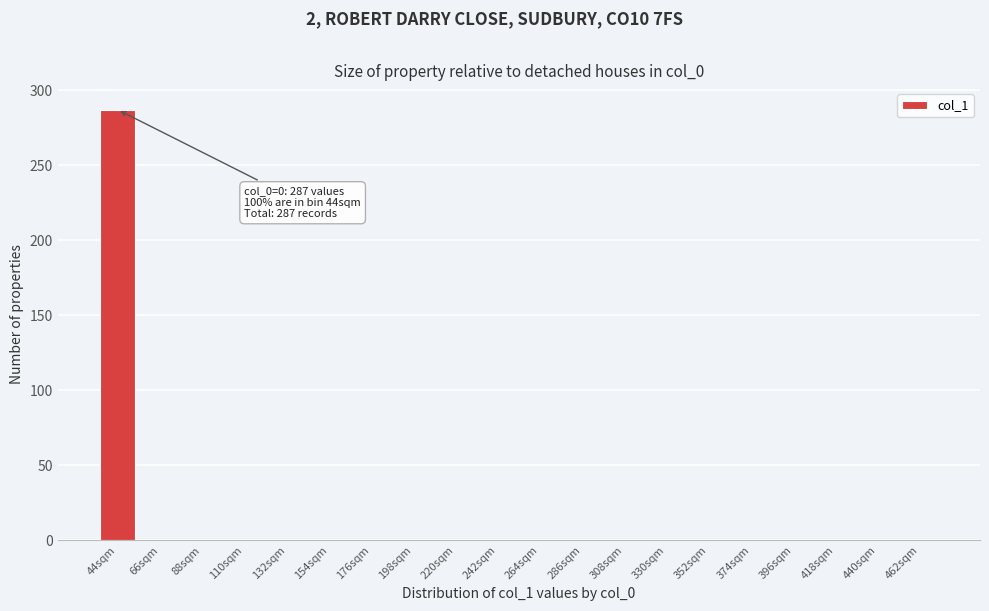

Reading right to left, transcribe all the data shown in this chart.

462sqm=0	440sqm=0	418sqm=0	396sqm=0	374sqm=0	352sqm=0	330sqm=0	308sqm=0	286sqm=0	264sqm=0	242sqm=0	220sqm=0	198sqm=0	176sqm=0	154sqm=0	132sqm=0	110sqm=0	88sqm=0	66sqm=0	44sqm=287